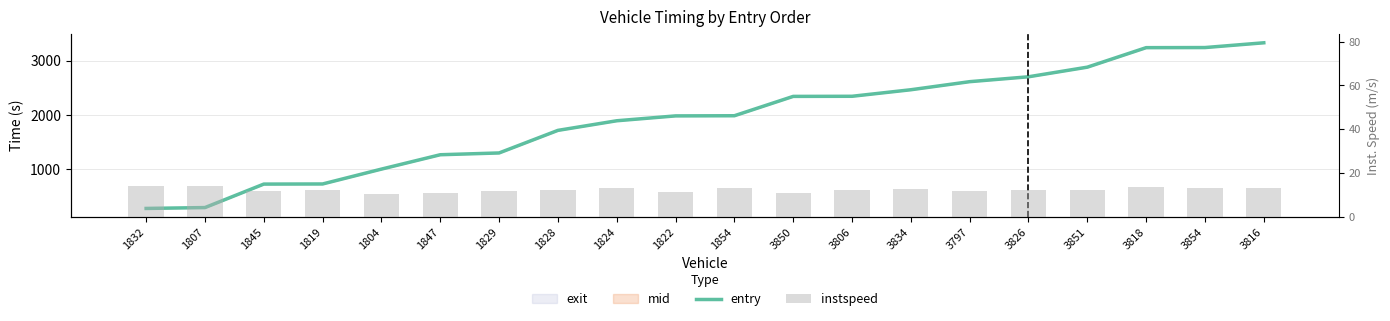

What is the label of the 6th bar from the right?

3797